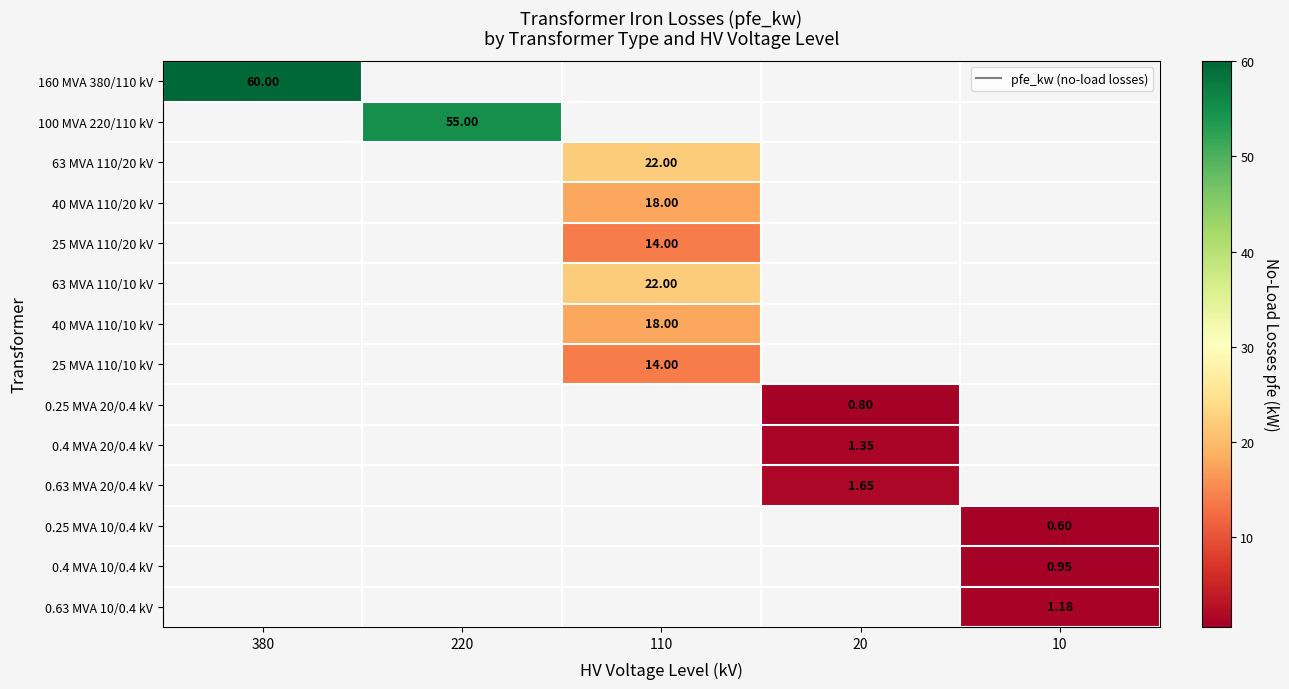

At 220, list the series in order from largest to smallest.

100 MVA 220/110 kV, 160 MVA 380/110 kV, 63 MVA 110/20 kV, 40 MVA 110/20 kV, 25 MVA 110/20 kV, 63 MVA 110/10 kV, 40 MVA 110/10 kV, 25 MVA 110/10 kV, 0.25 MVA 20/0.4 kV, 0.4 MVA 20/0.4 kV, 0.63 MVA 20/0.4 kV, 0.25 MVA 10/0.4 kV, 0.4 MVA 10/0.4 kV, 0.63 MVA 10/0.4 kV